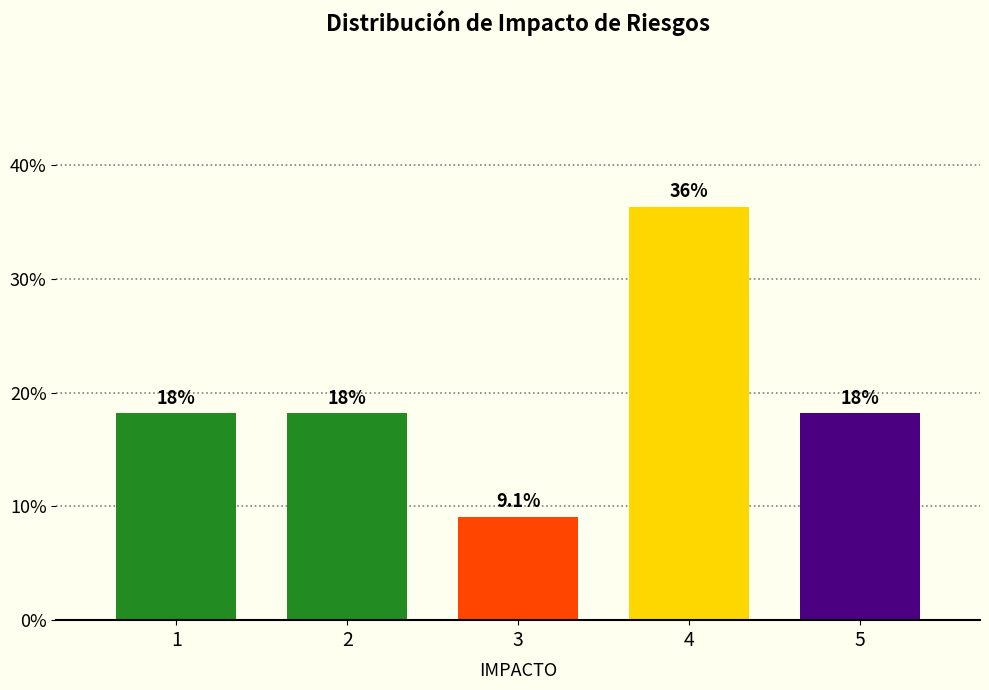

Does the chart contain any negative values?

No